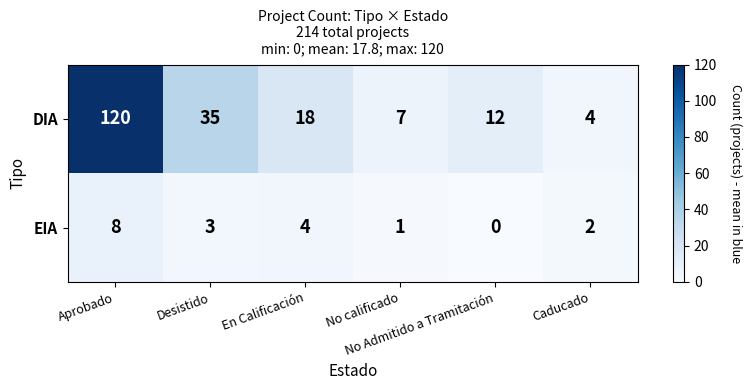

How many EIA values are between 1 and 4?

4